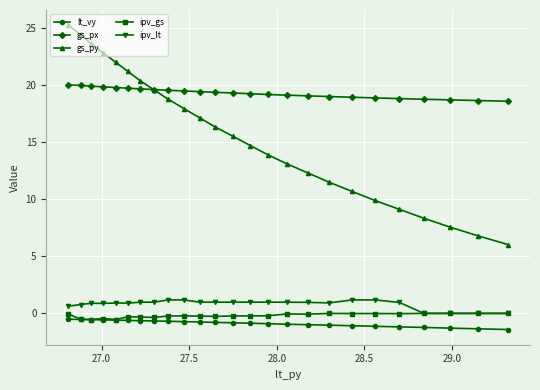

What is the difference between the maximum and minimum values in the lt_vy series?

0.9